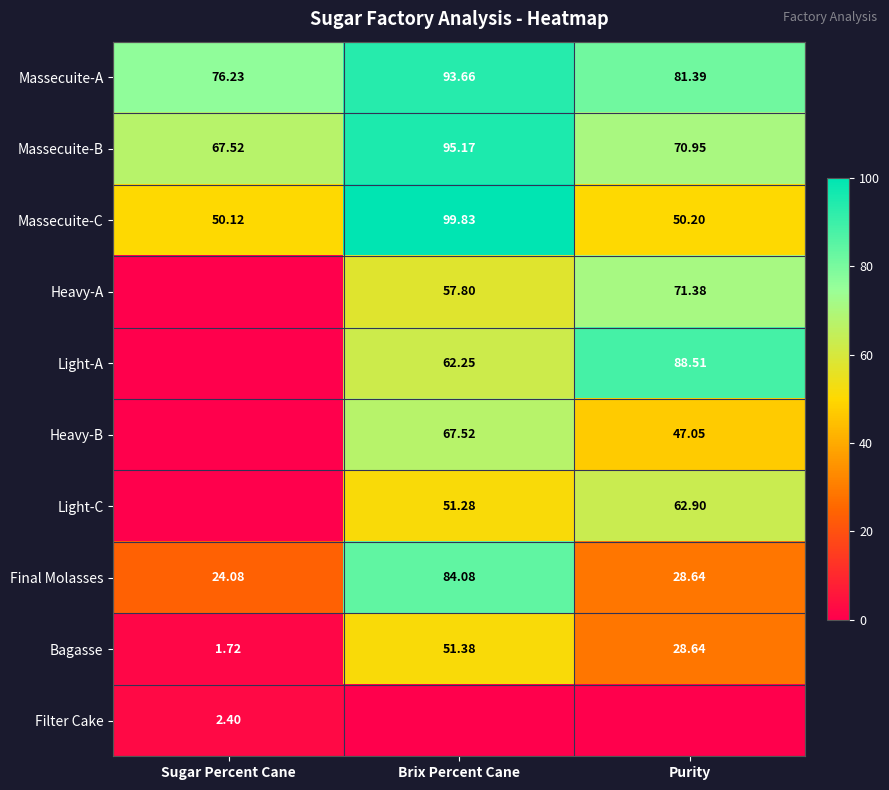

Which category has the highest value in the Massecuite-B series?

Brix Percent Cane